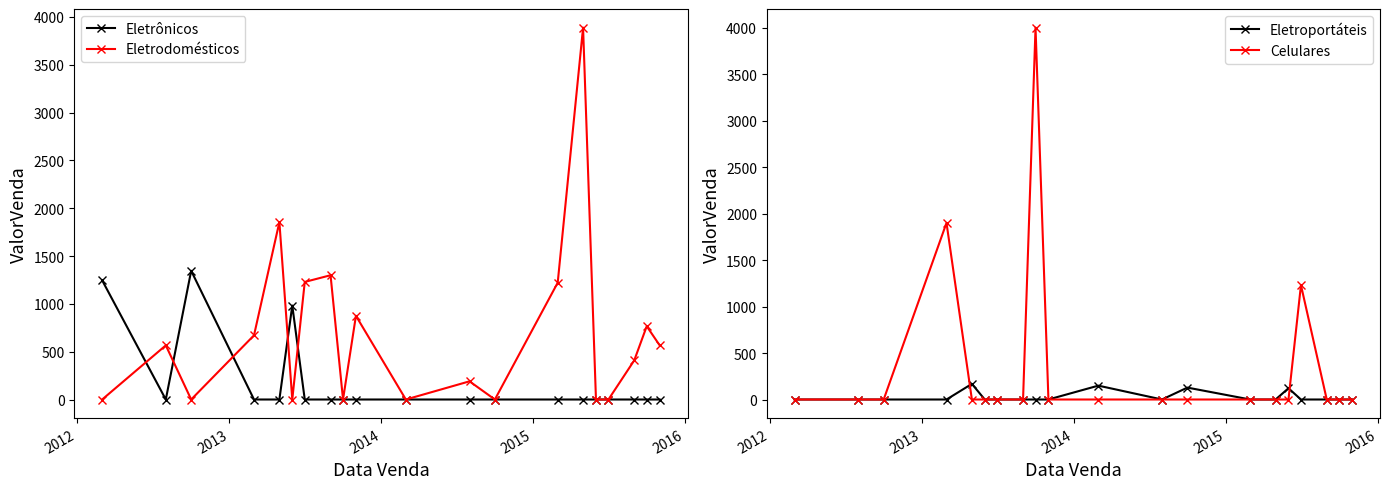

How many times do Eletrônicos and Eletrodomésticos cross each other?

5